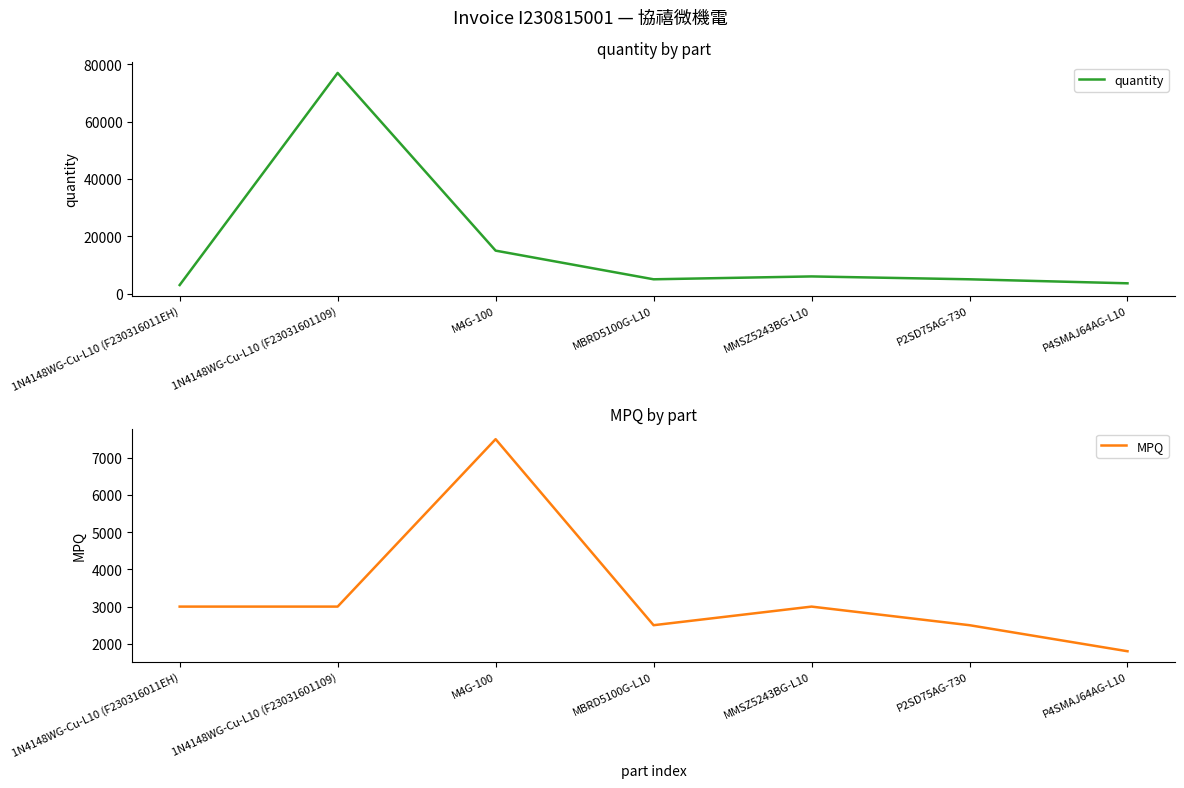

True or false: MPQ has a value of 1800 at P4SMAJ64AG-L10.

True